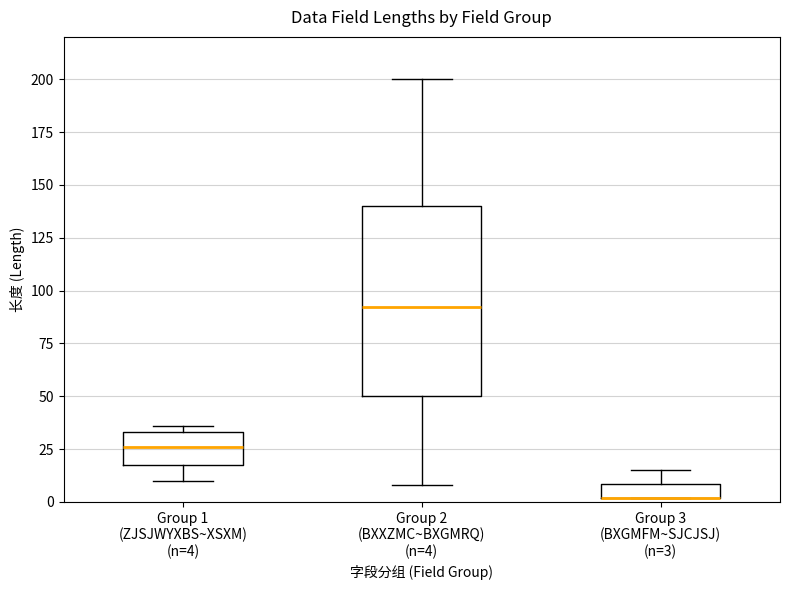

Approximately how many times larger is the value at BXGMRQ compared to XSXM?

0.2